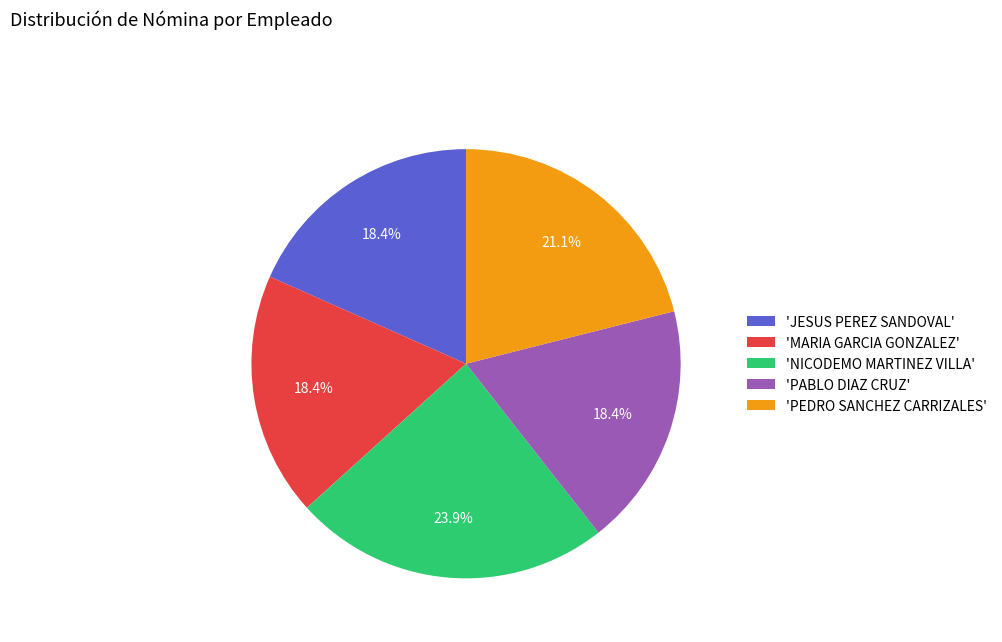

Combined, what portion of the pie is 'PEDRO SANCHEZ CARRIZALES' and 'NICODEMO MARTINEZ VILLA'?

44.9%